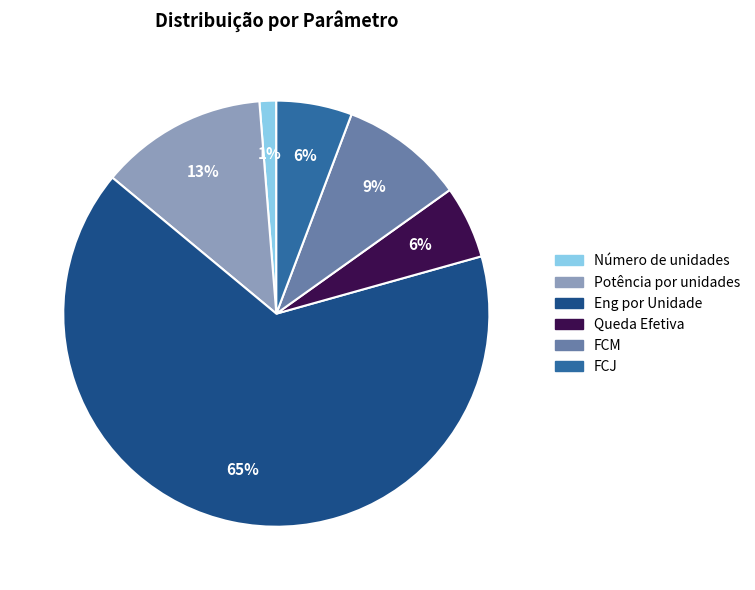

Does Queda Efetiva account for over 50% of the chart?

No